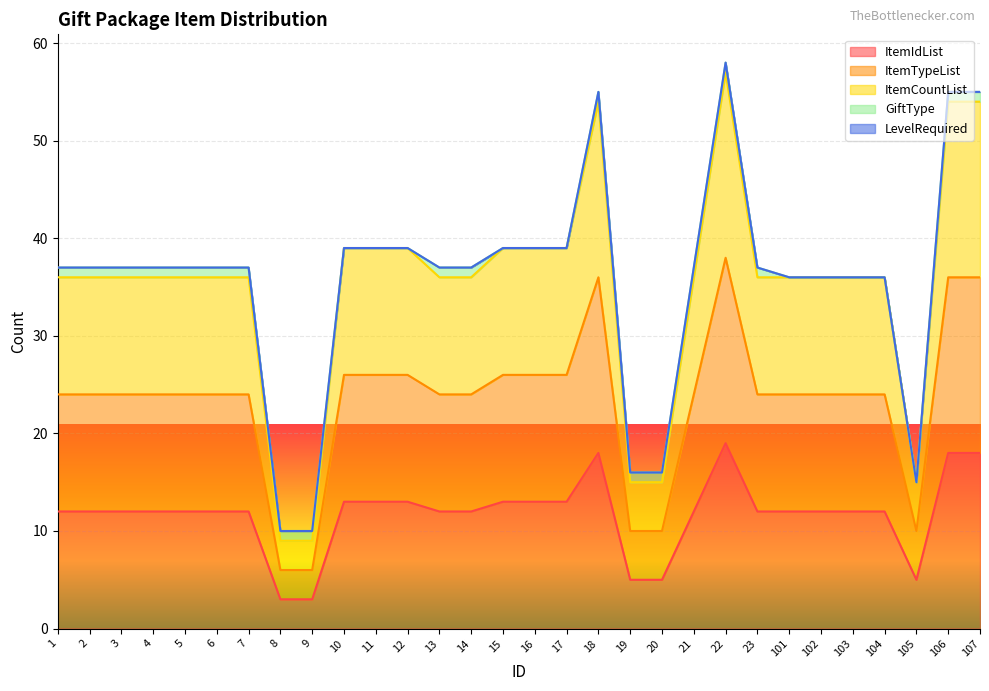

Is it true that ItemTypeList equals 32 at 101?

False